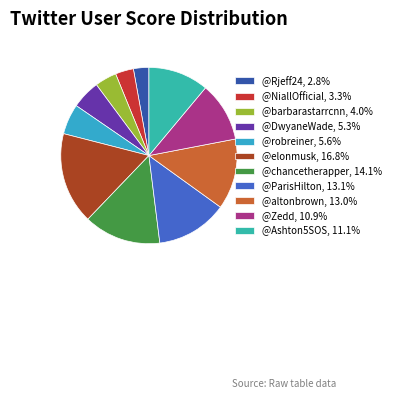

Between @robreiner and @Ashton5SOS, which is larger?

@Ashton5SOS